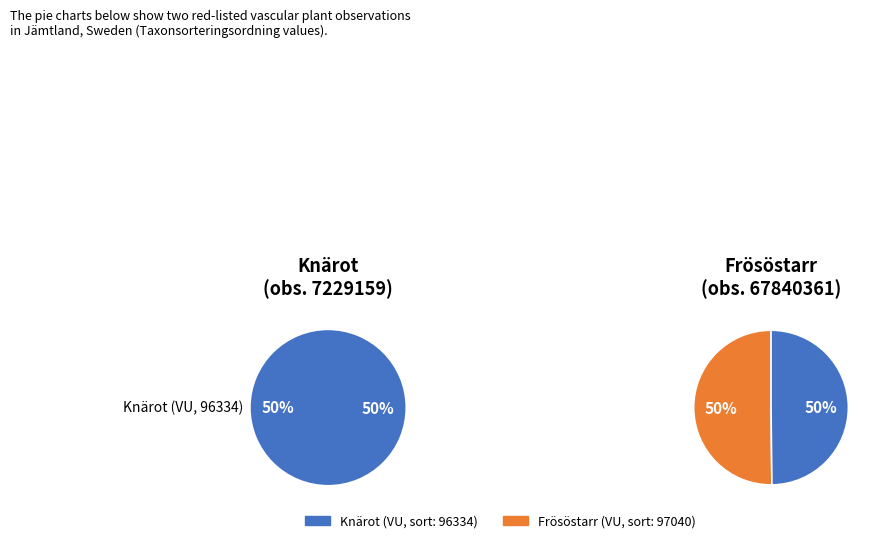

How many slices are in this pie chart?

2